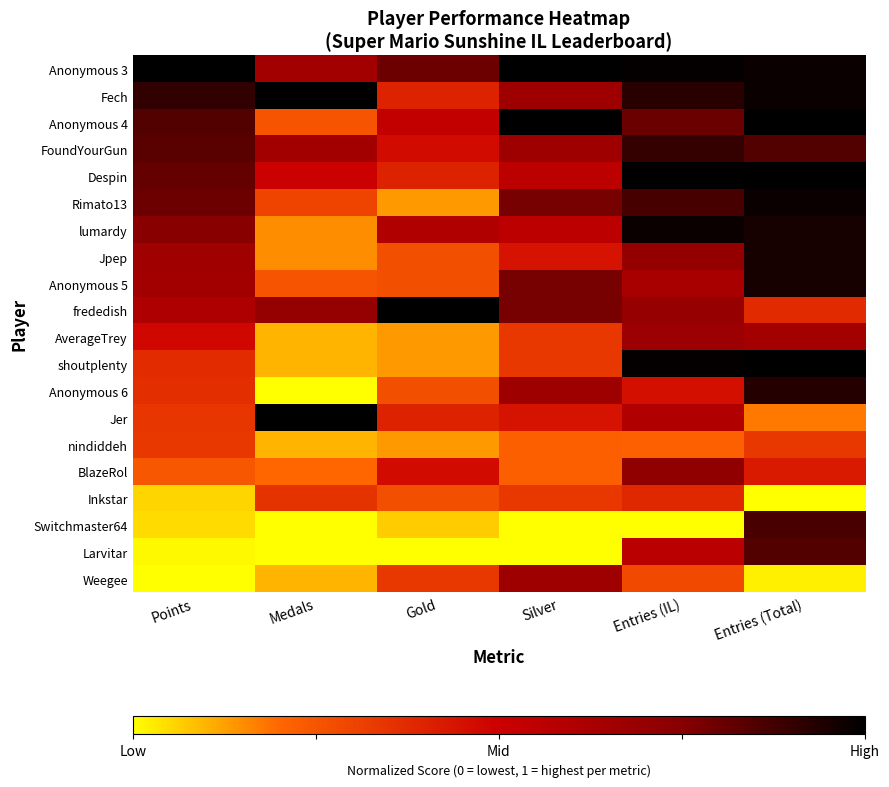

Which series has the widest spread of values?

Anonymous 6